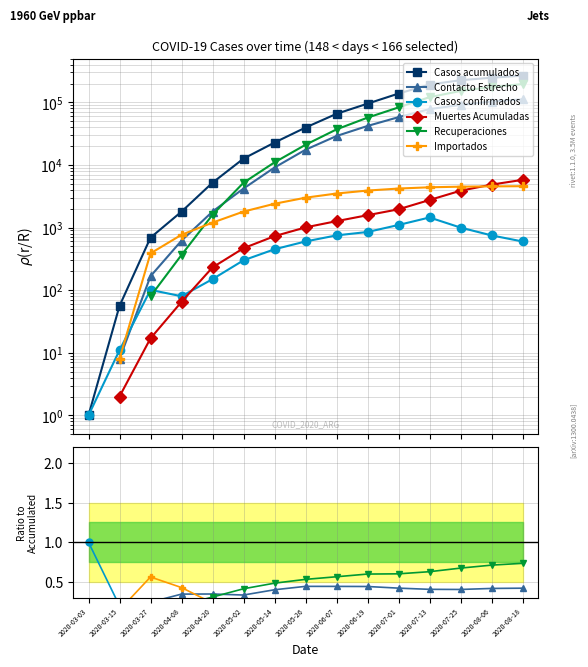

Is it true that Casos confirmados equals 0.0 at 2020-08-06?

False